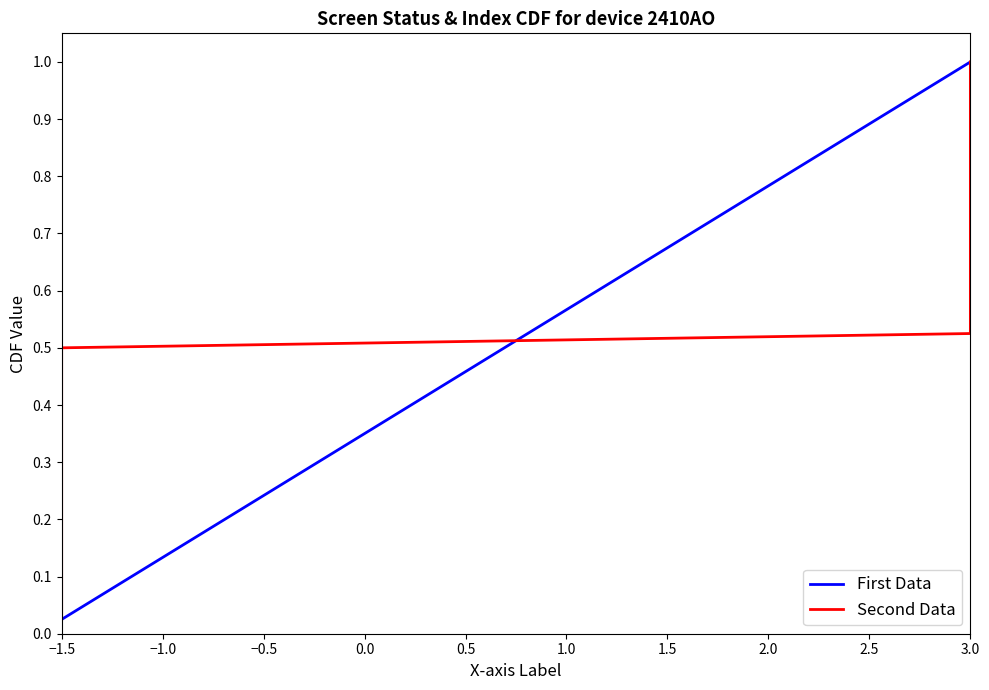

Which category has the lowest value in the First Data series?

−1.5